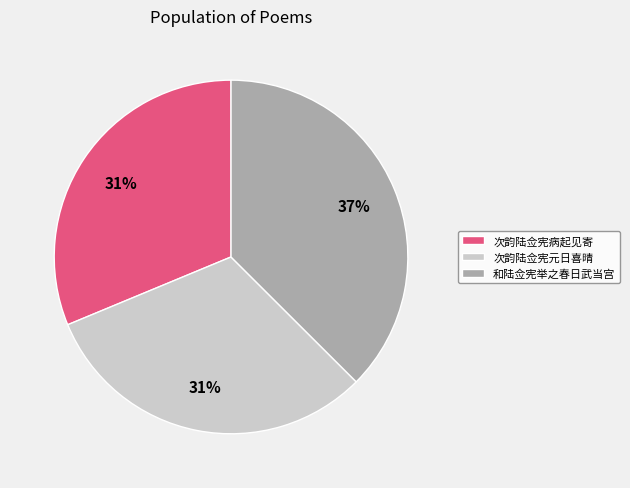

The 次韵陆佥宪元日喜晴 slice represents 26% of the pie. True or false?

False